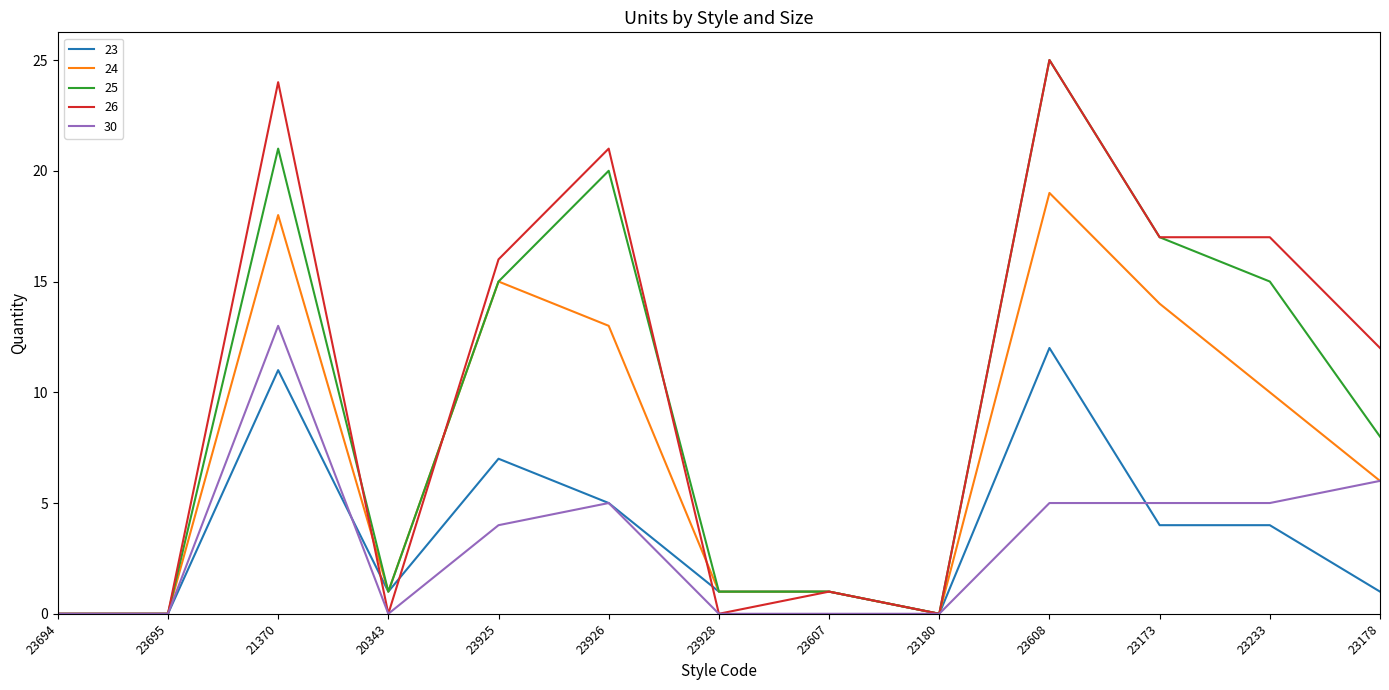

Is it true that 24 equals 13 at 23926?

True